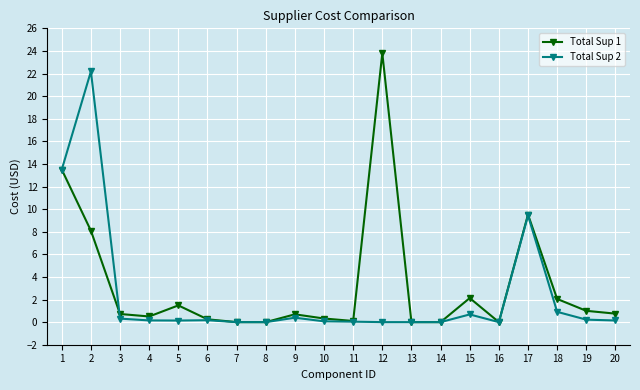

Is this an area chart (filled region under the line)?

No